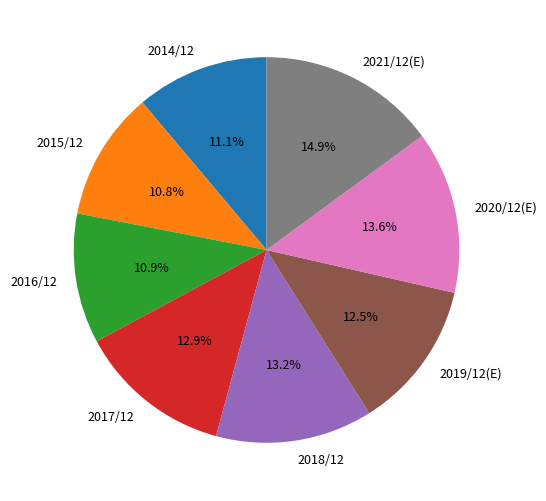

Does any single category account for the majority?

No